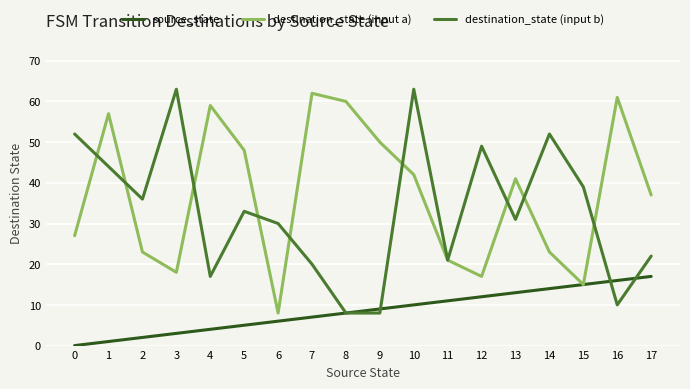

Does the chart display data point markers on the line(s)?

No